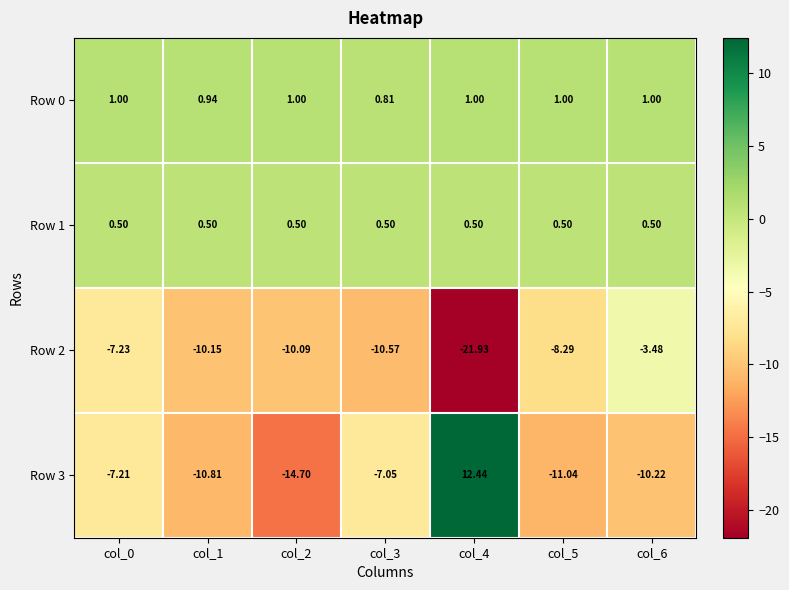

What is the total value across all series at col_0?

-12.9